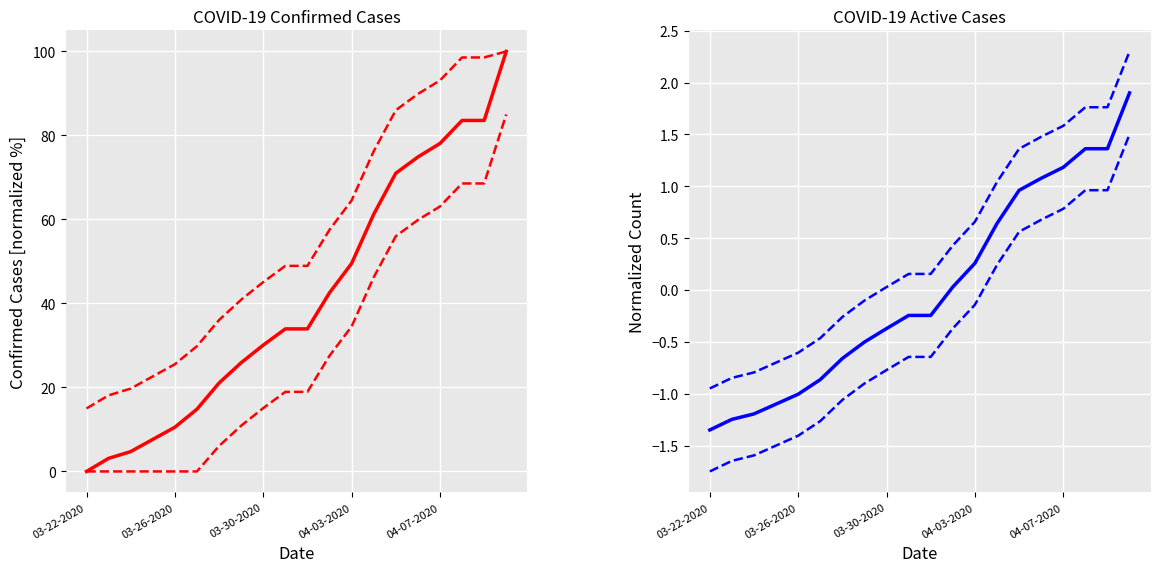

True or false: Active Upper and Active intersect in this chart.

False